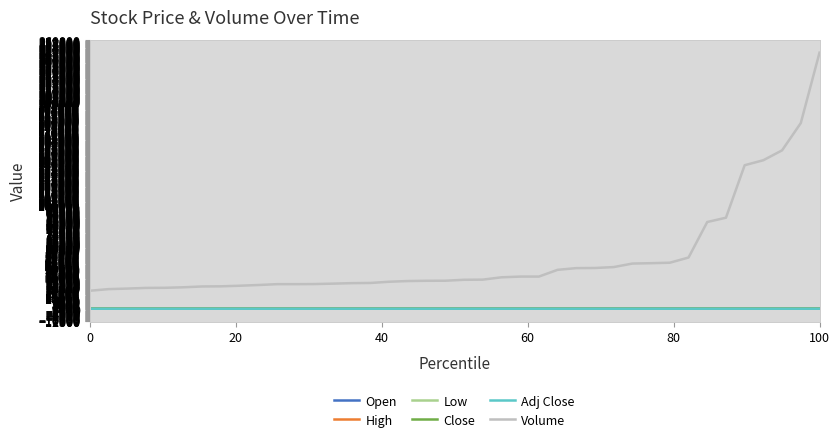

Does the chart have visible grid lines?

Yes